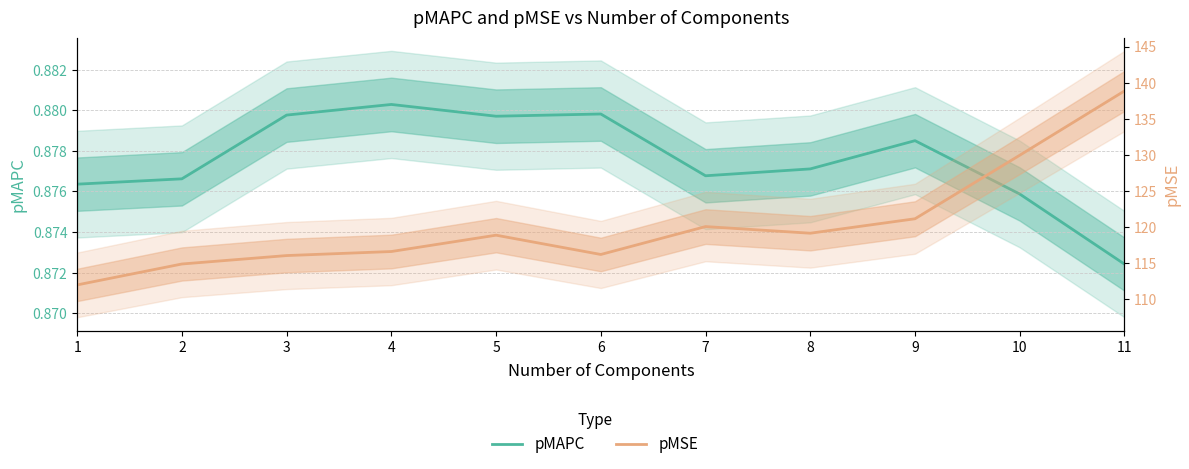

True or false: pMSE has a value of 77.3 at 11.

False